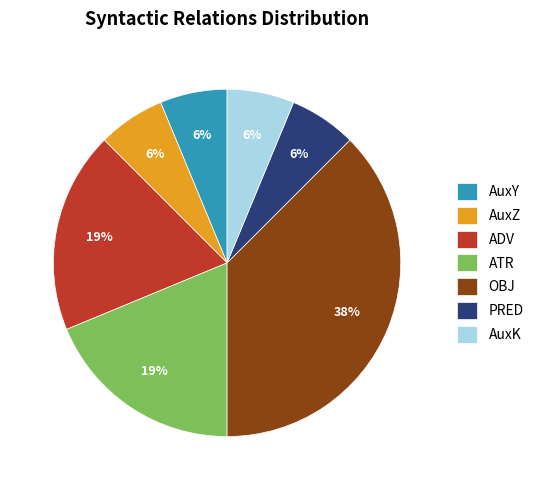

Which slice is the largest?

OBJ